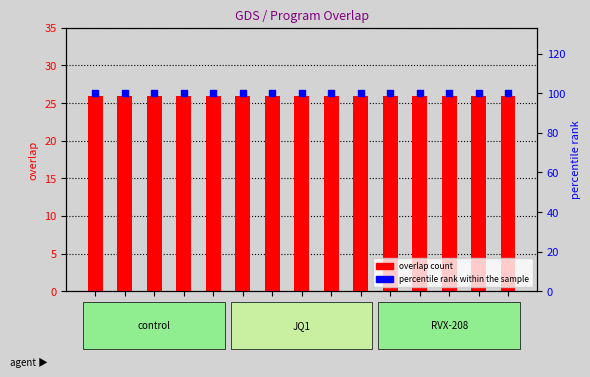

Which series reaches the minimum Y coordinate?

overlap count